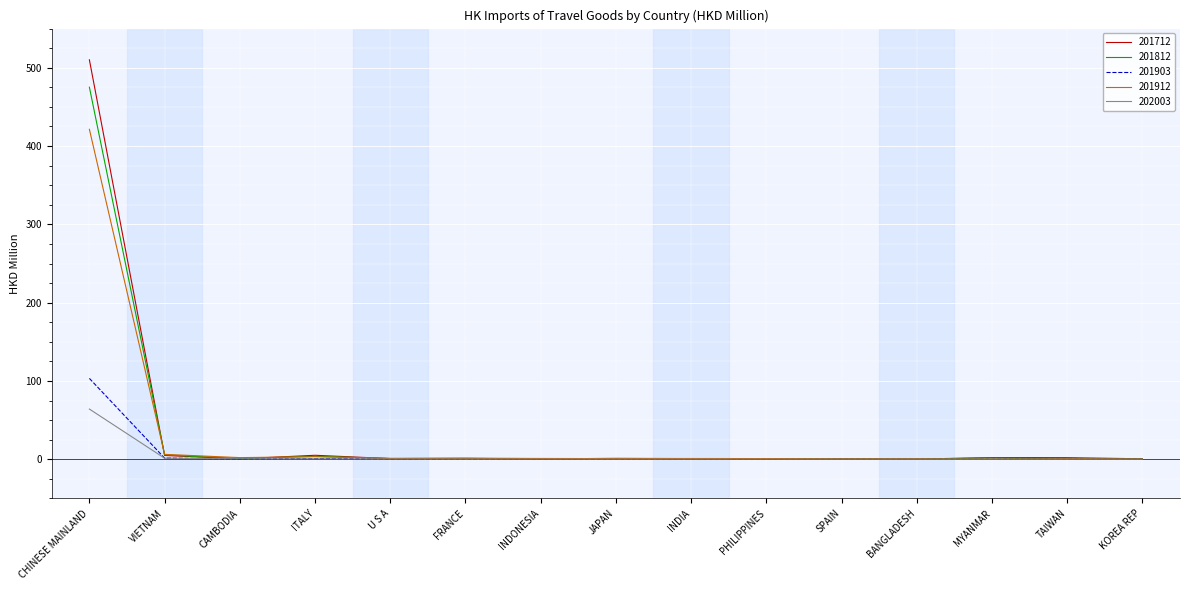

Which series has the widest spread of values?

201712